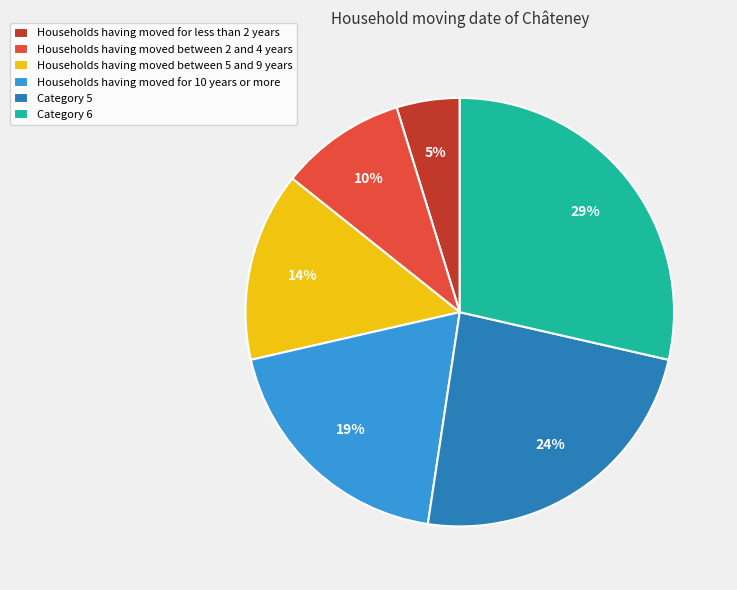

Which has a higher value, Households having moved between 2 and 4 years or Category 5?

Category 5